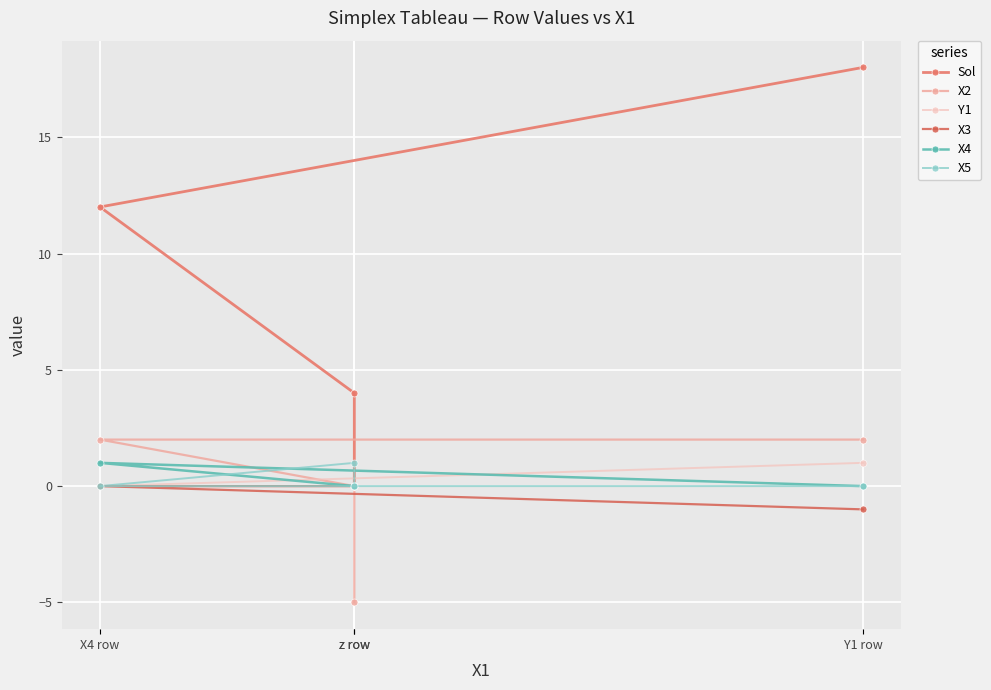

What is the maximum value shown in the chart?

18